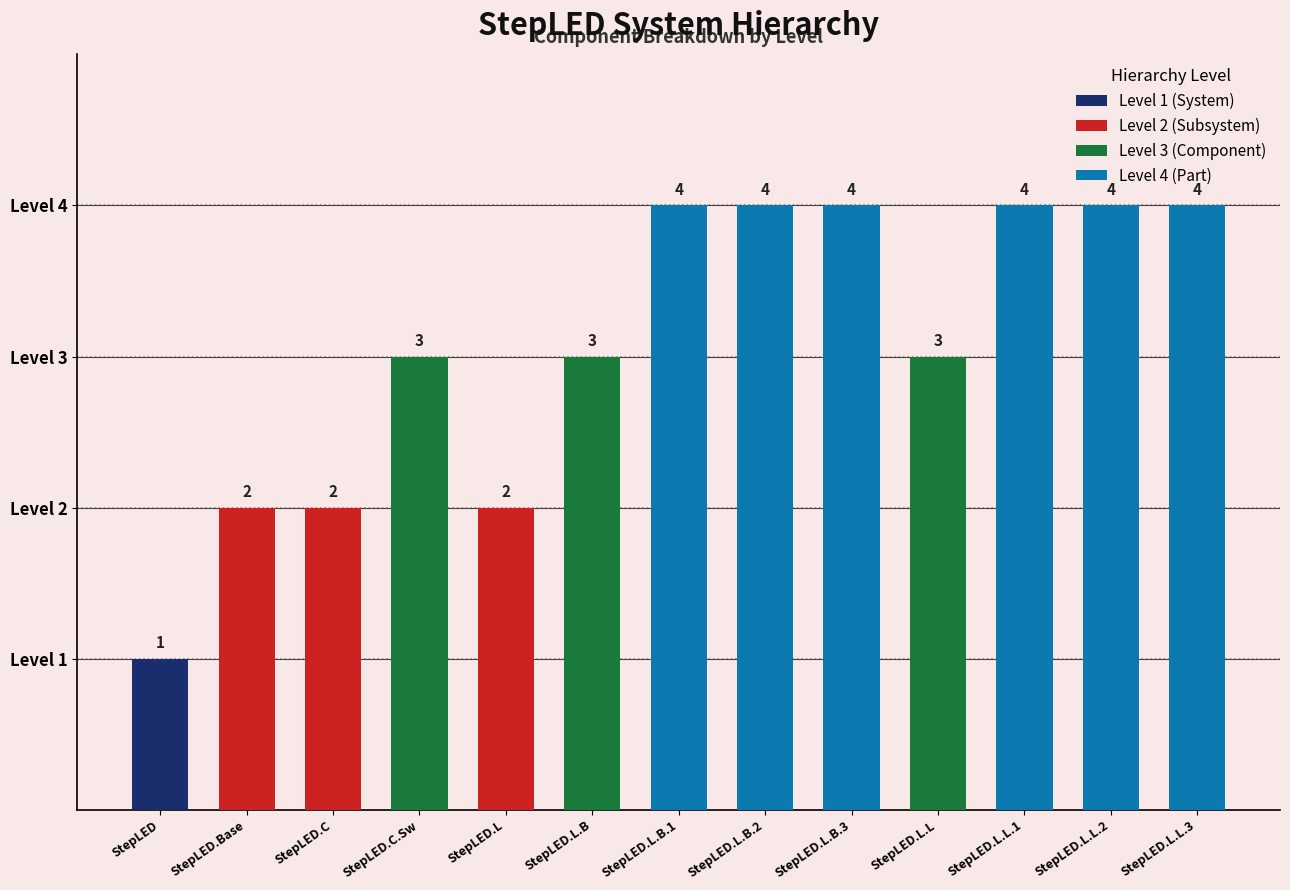

How many values are between 2 and 4?

12